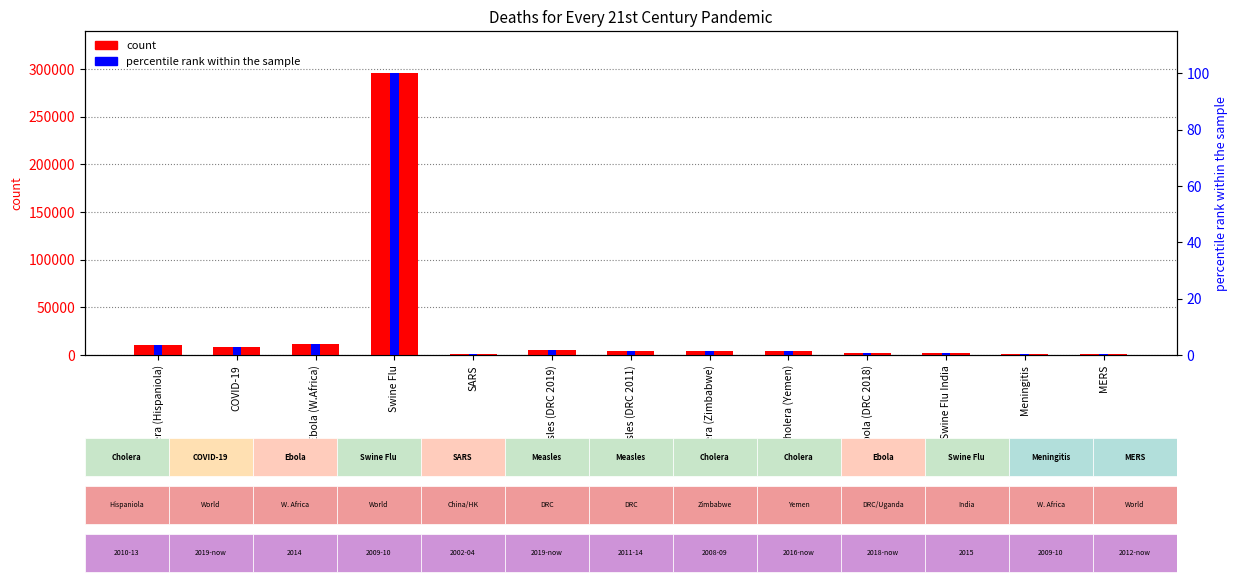

Which series has the largest total across all categories?

count